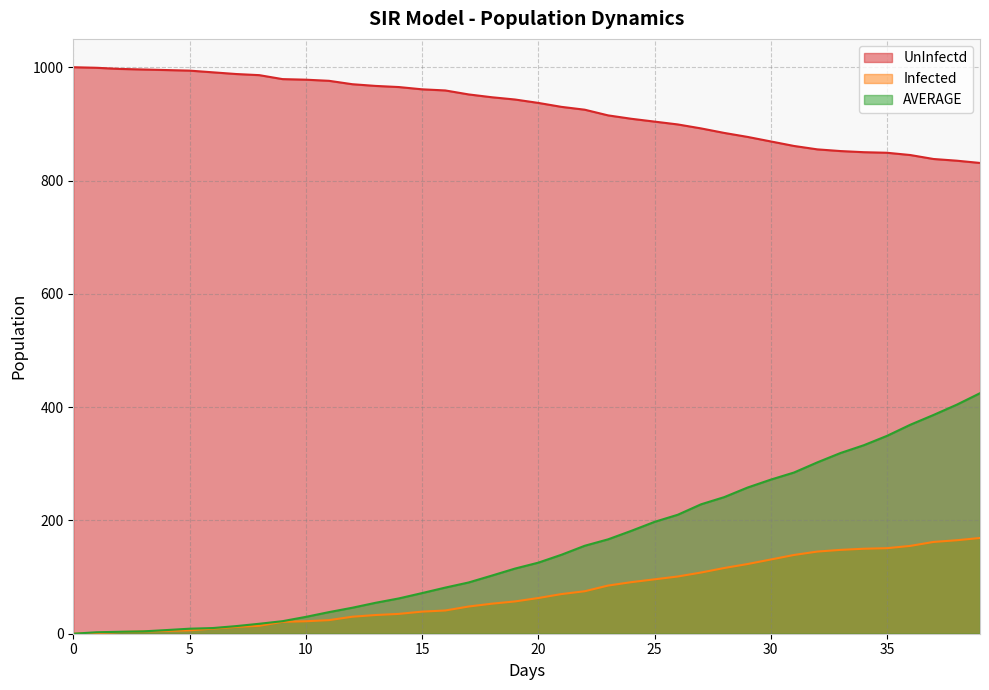

At which label is Infected closest to 84?

23